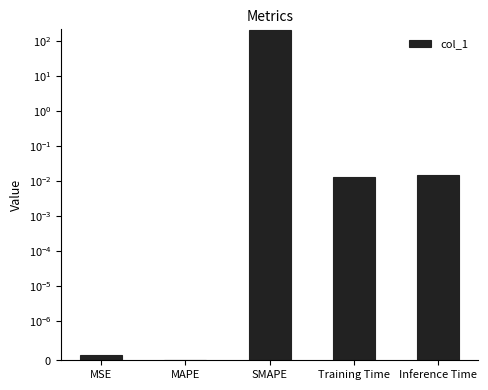

What is the label of the 5th bar from the left?

Inference Time